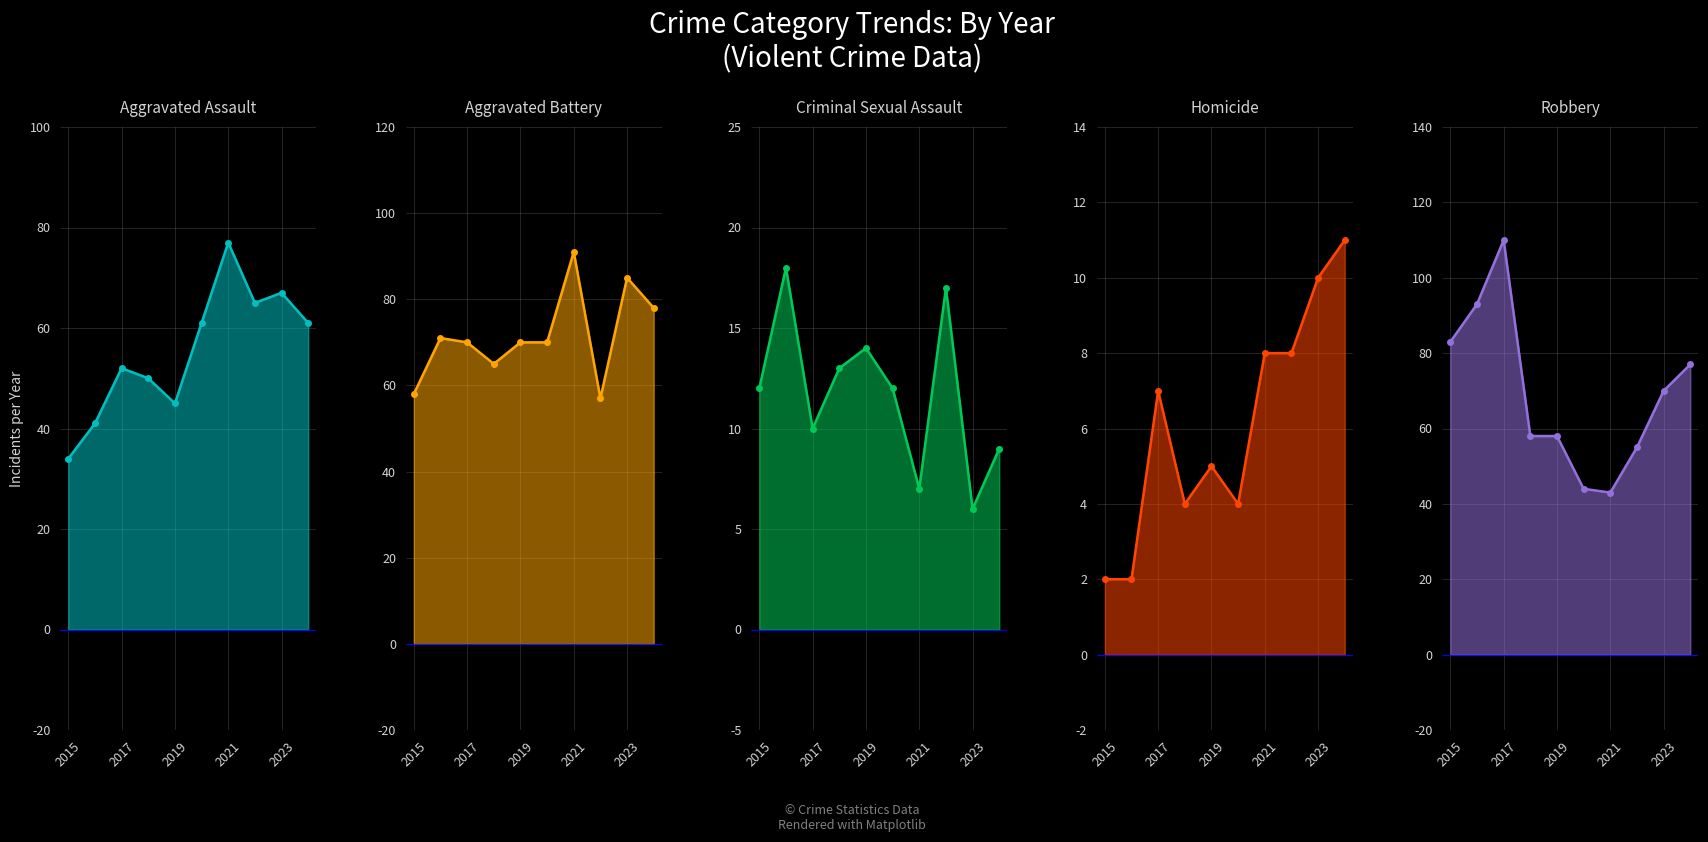

Does the chart display data point markers on the line(s)?

Yes